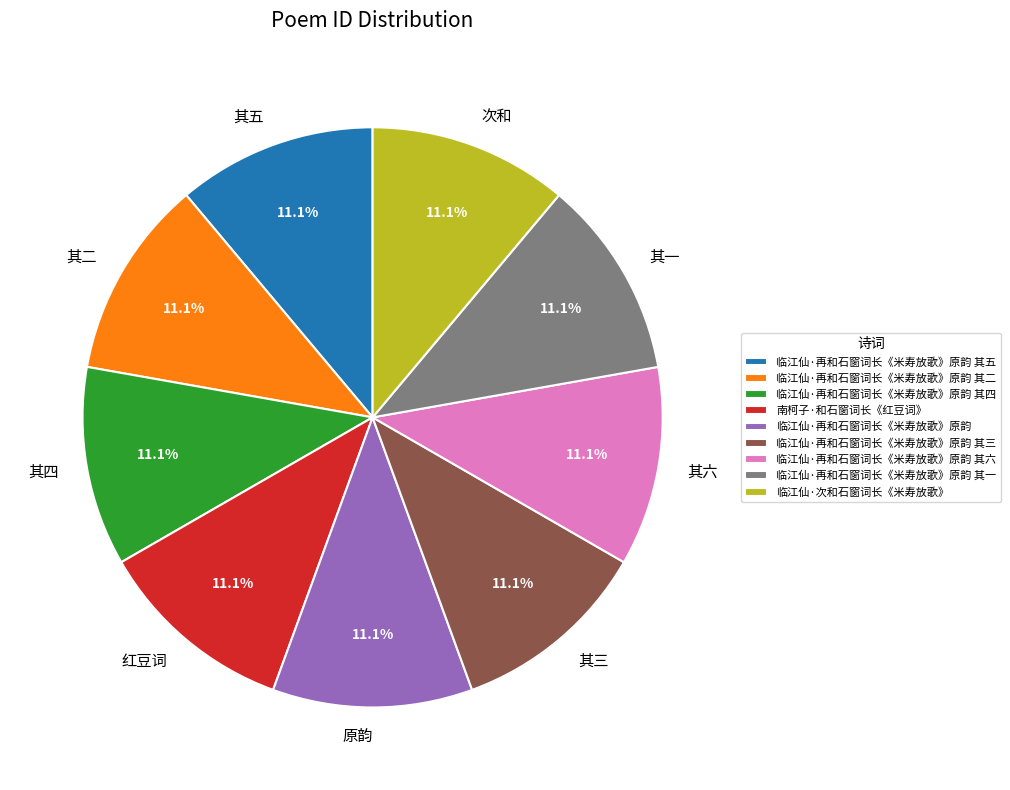

To the nearest percent, what is the combined percentage of 临江仙·再和石窗词长《米寿放歌》原韵 其二 and 临江仙·再和石窗词长《米寿放歌》原韵?

22%